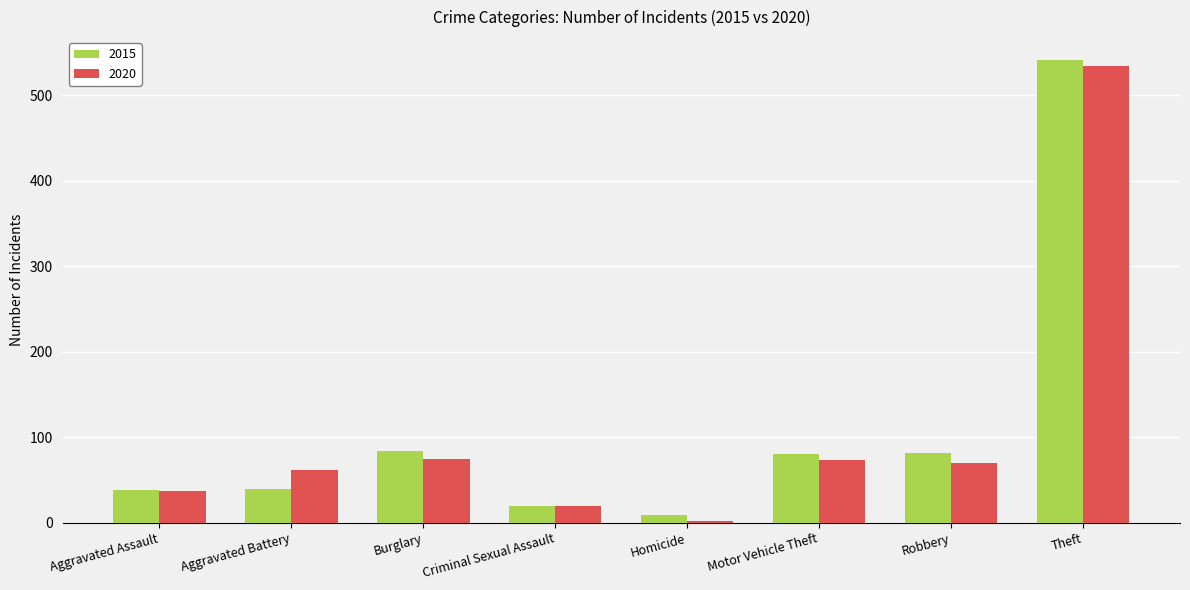

Is the value of 2020 at Aggravated Battery greater than the value of 2015 at Criminal Sexual Assault?

Yes